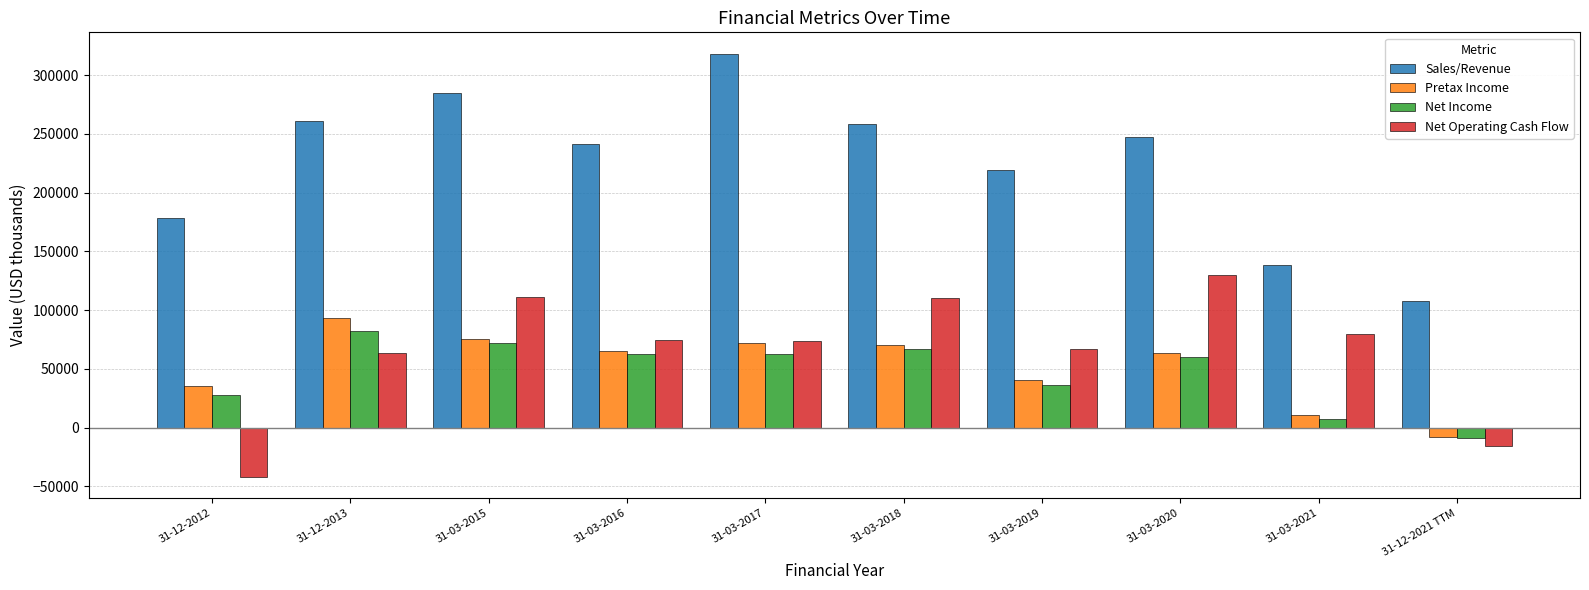

How many bars are there in each group?

4